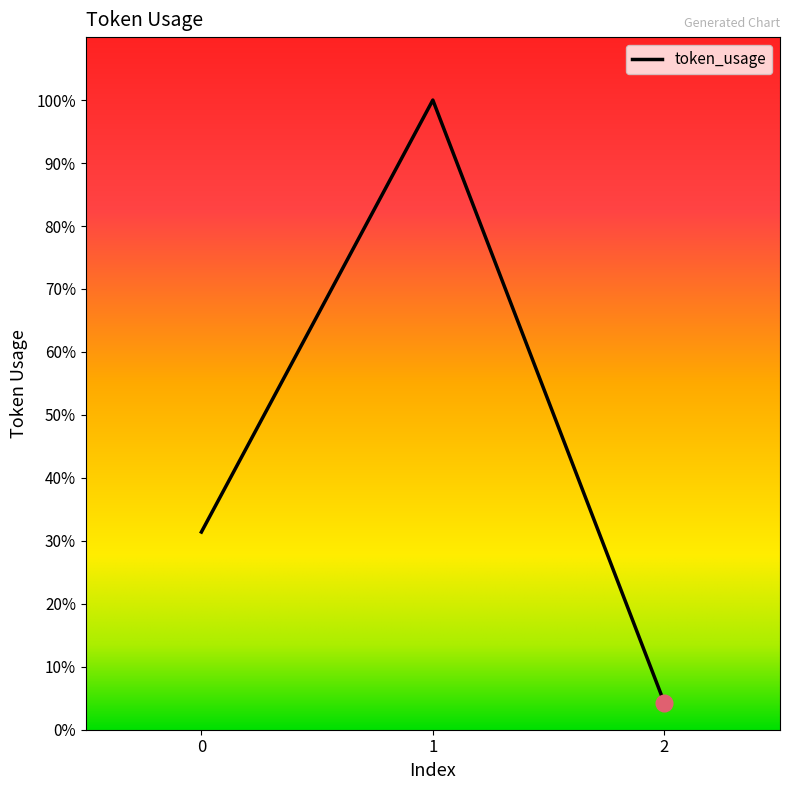

Does the chart have visible grid lines?

No